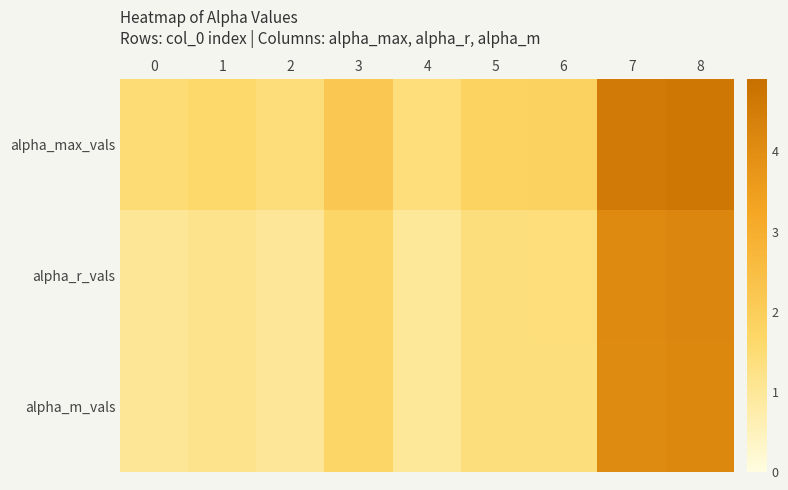

Between 3 and 5, which series saw the biggest shift?

alpha_max_vals